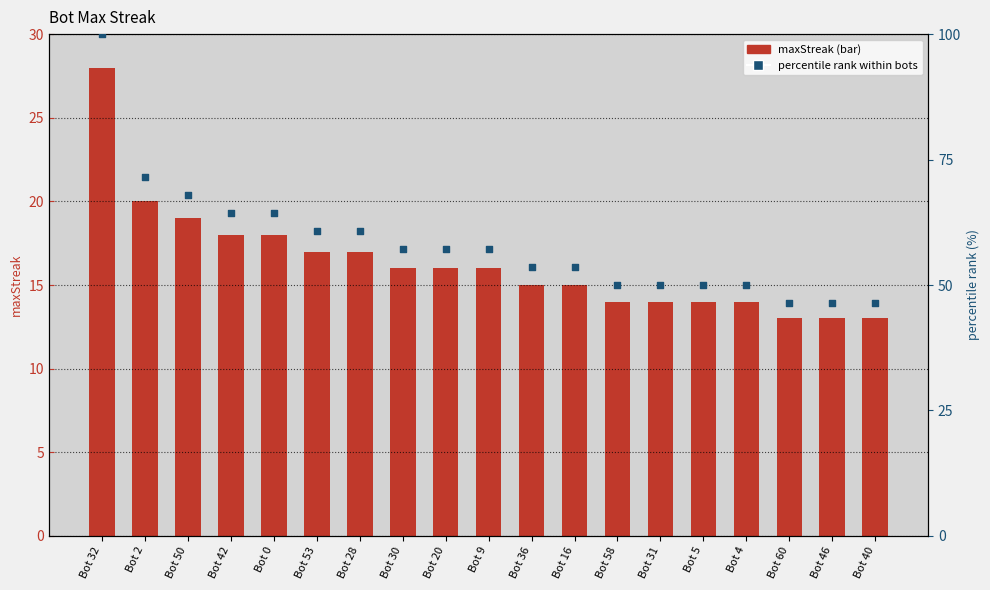

Which series reaches the maximum Y coordinate?

percentile rank within bots